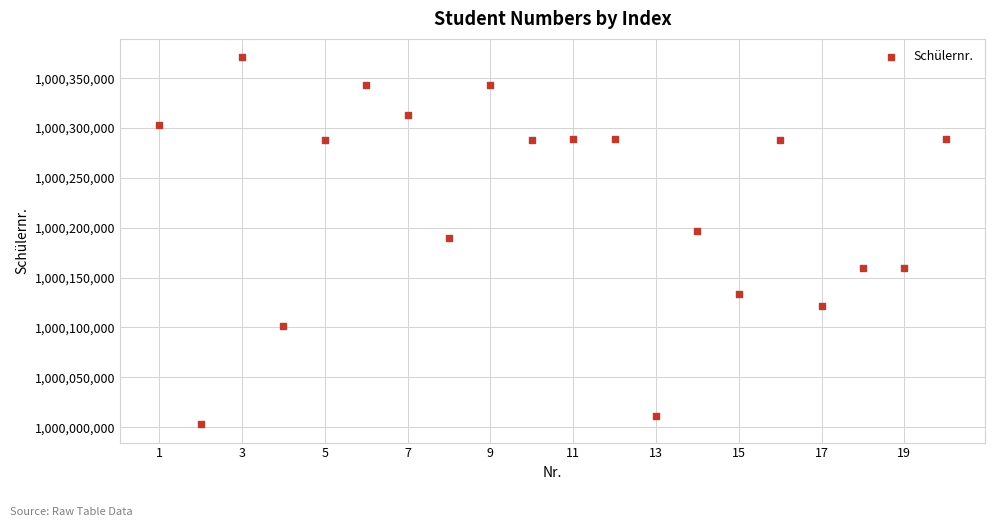

What is the range of Y values (max minus min)?

368023